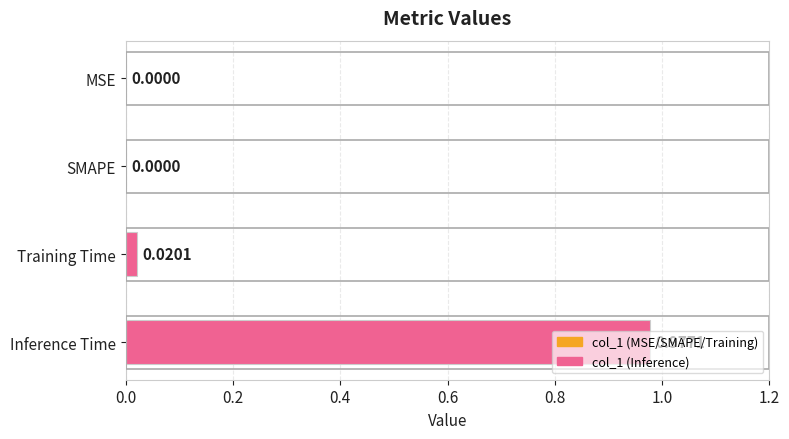

At which category does the chart reach its peak across all series?

Inference Time